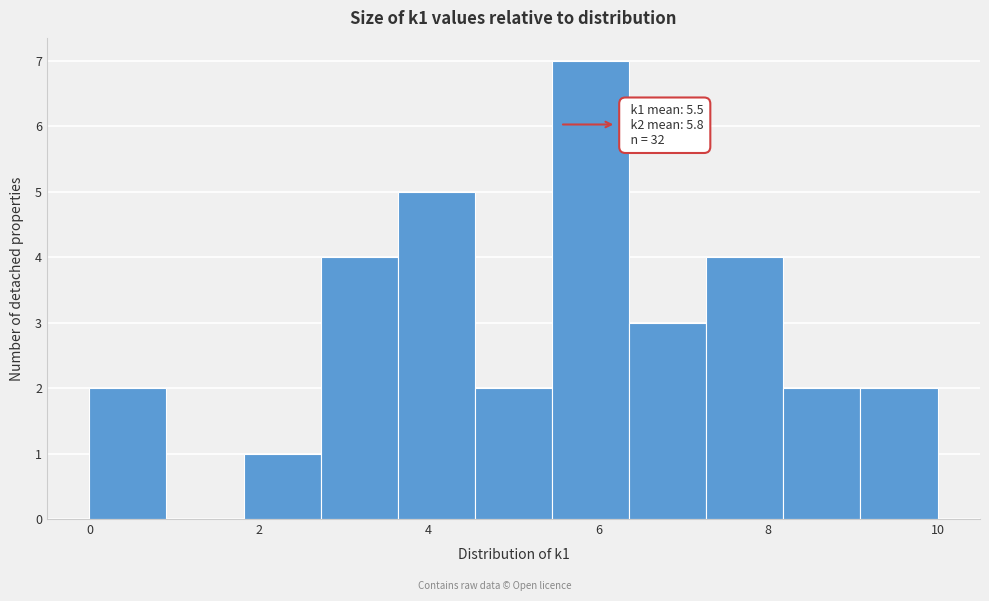

Which range on the x-axis has the tallest bar?

5.4 to 6.4